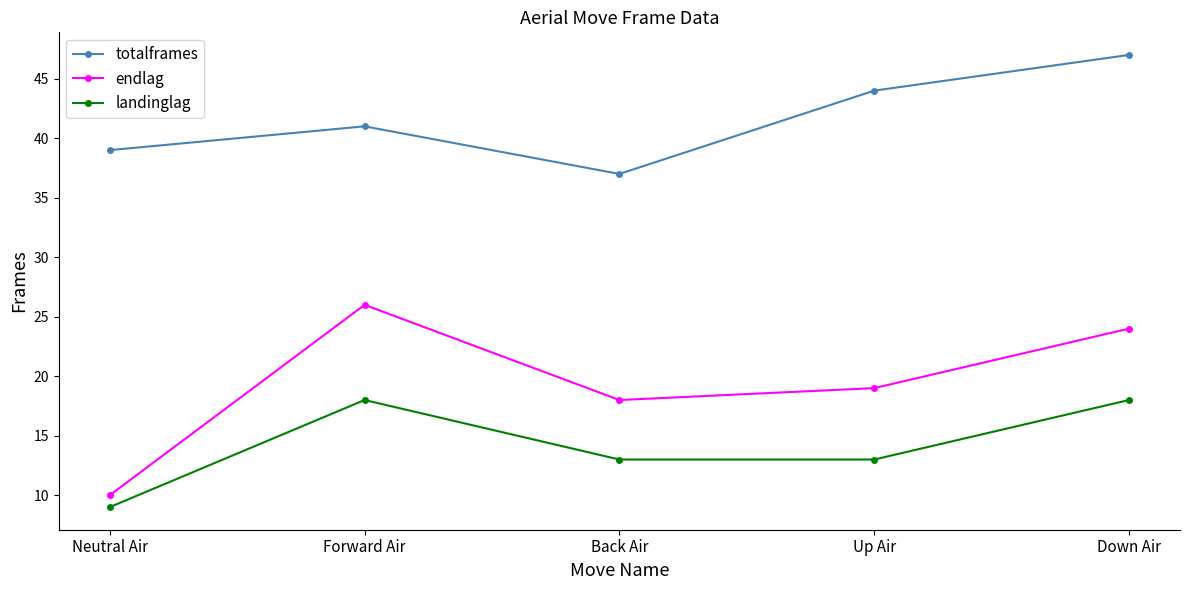

Rank the categories by endlag value from highest to lowest.

Forward Air, Down Air, Up Air, Back Air, Neutral Air